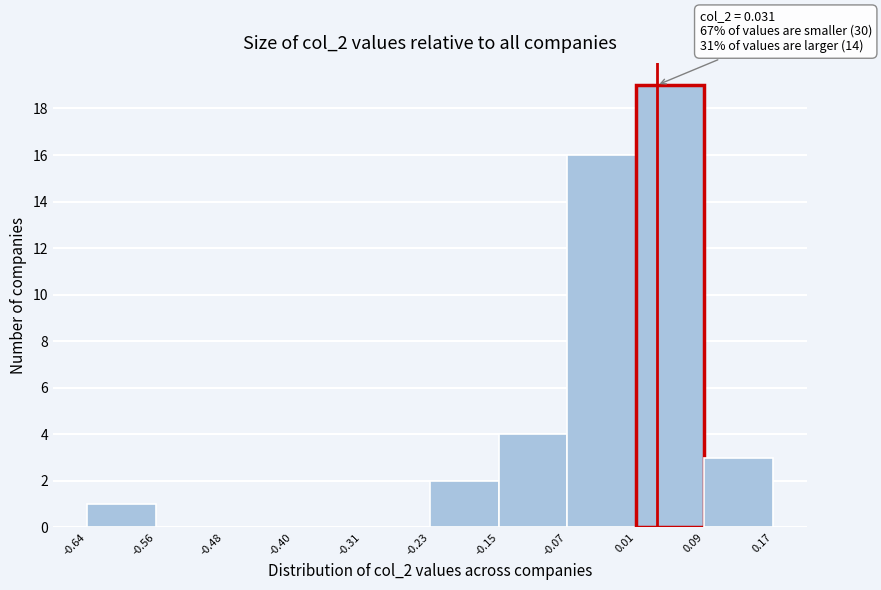

Over which range of the x-axis is the bar tallest?

0.01 to 0.09